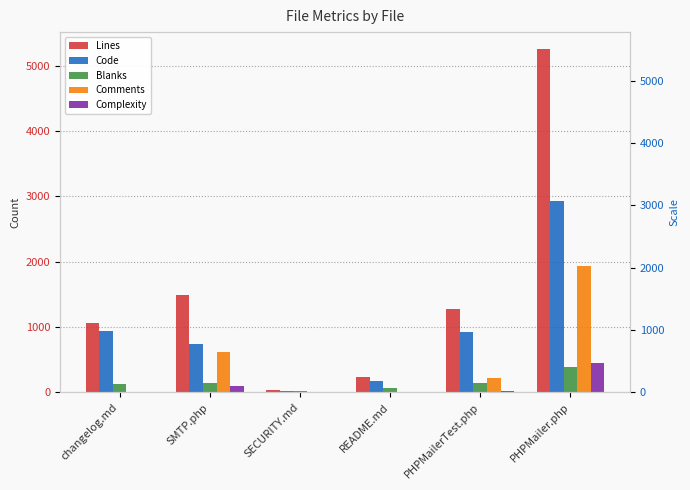

How many groups of bars are there?

6